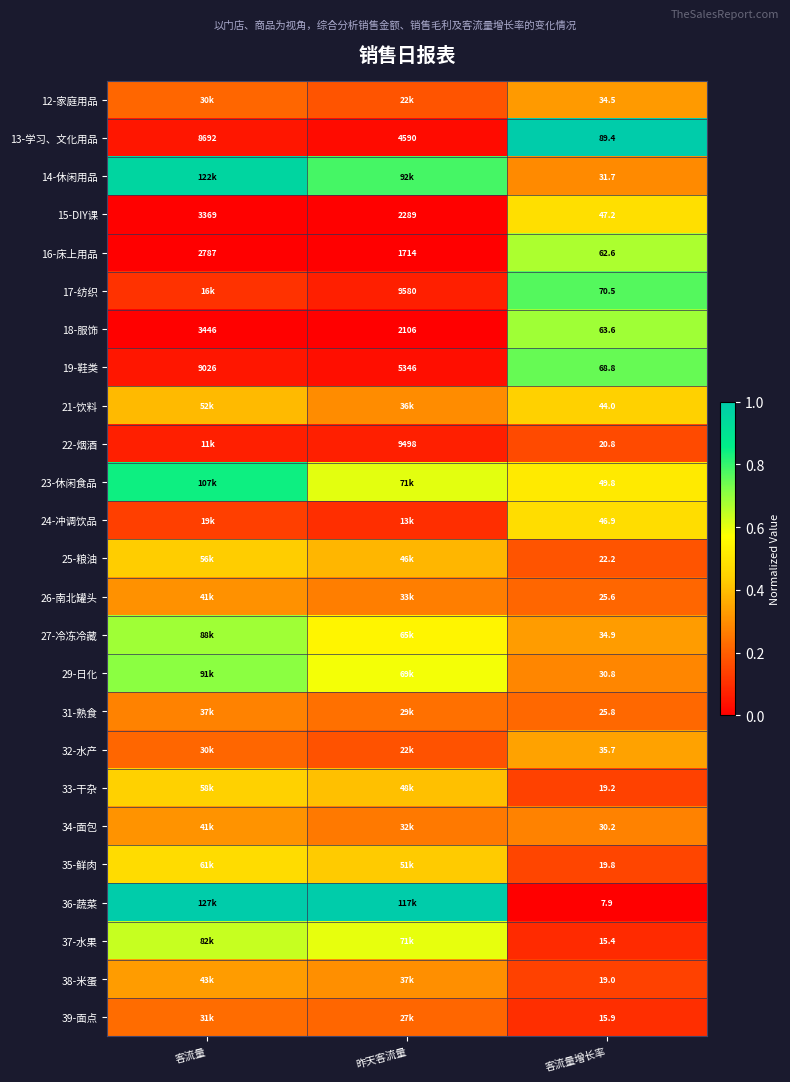

Count the number of data series in this chart.

25